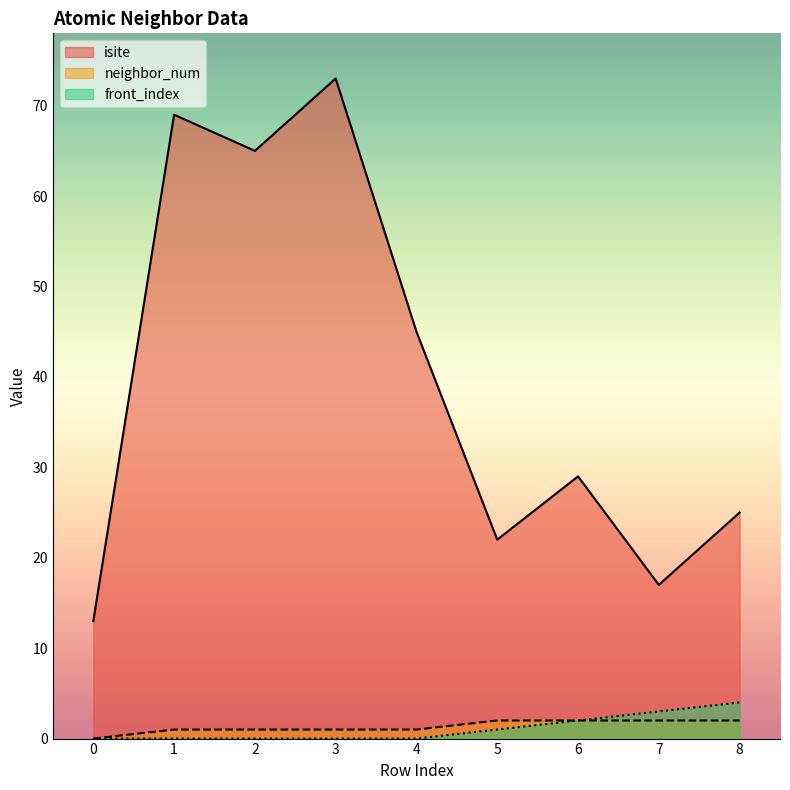

Is the value of front_index at 3 greater than the value of neighbor_num at 5?

No